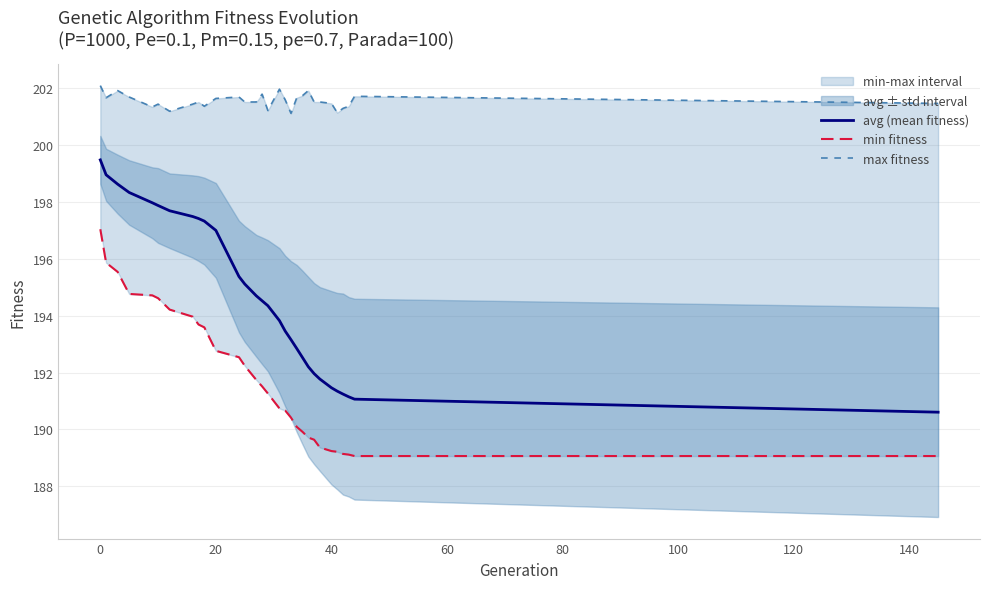

What is the lowest value of the avg (mean fitness) series?

190.6